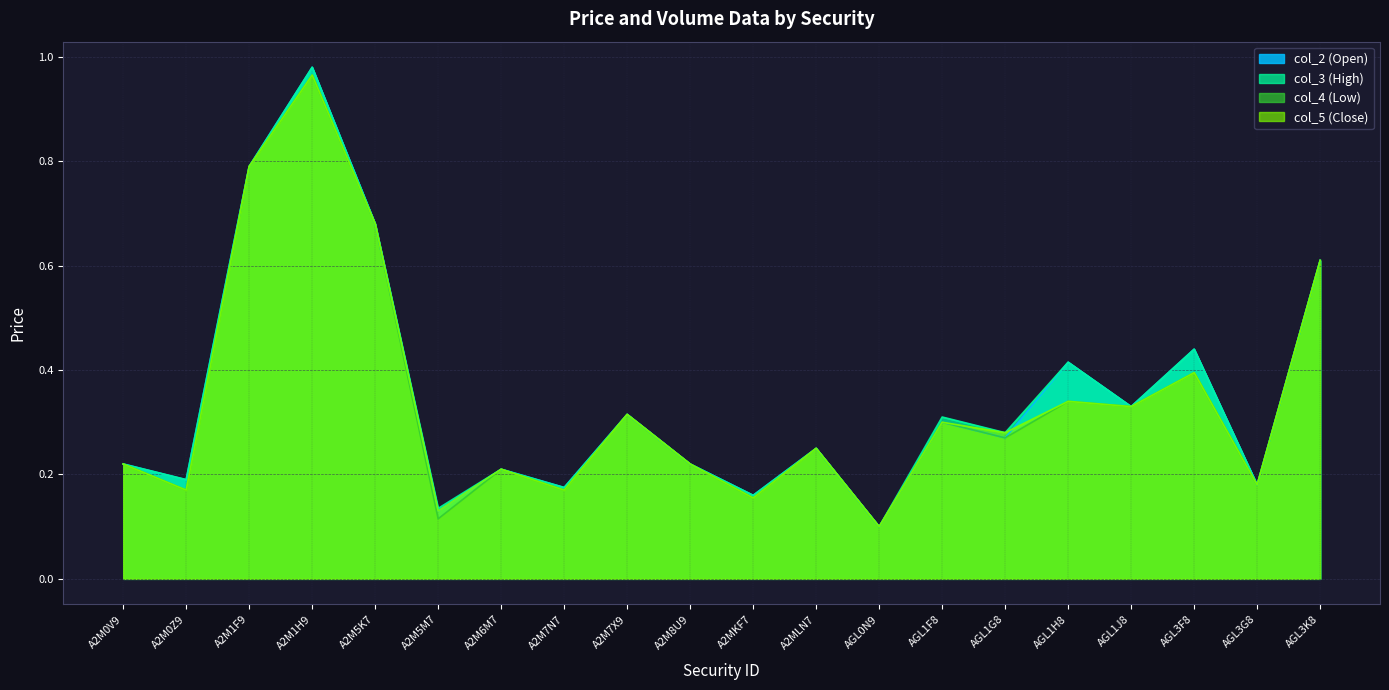

What is the difference between the second highest and minimum values in the col_4 series?

0.7